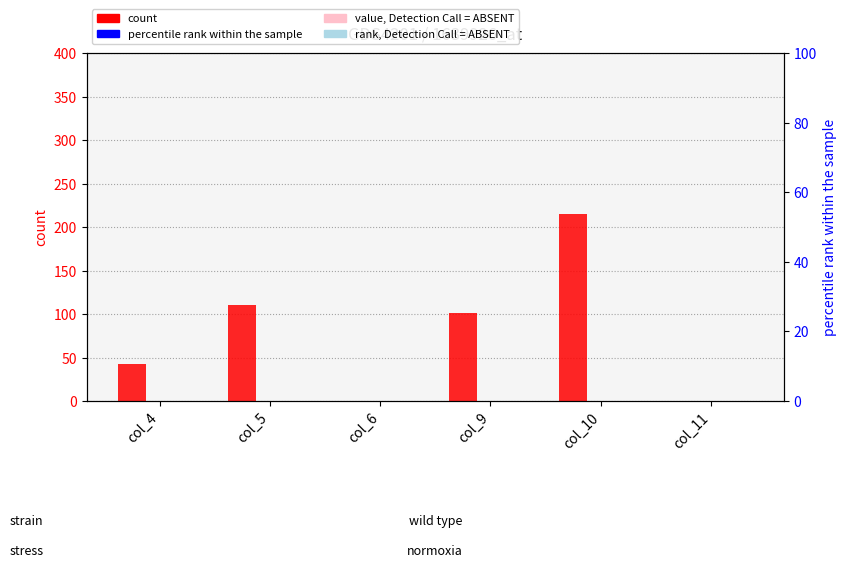

At how many categories does at least one series exceed 30?

4